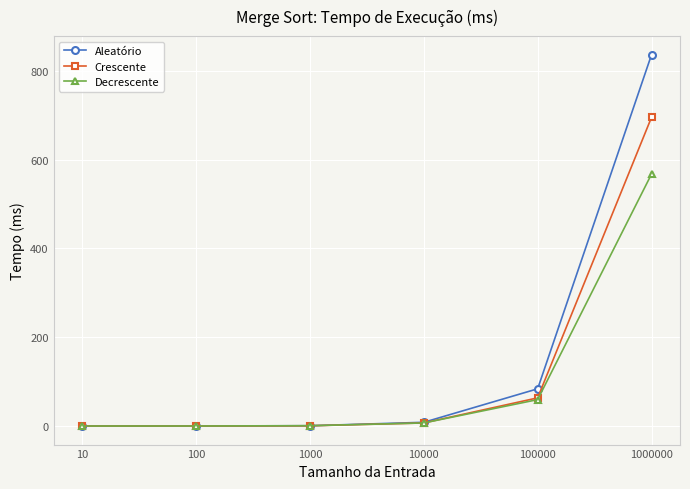

What is the difference between the second highest and minimum values in the Aleatório series?

83.8